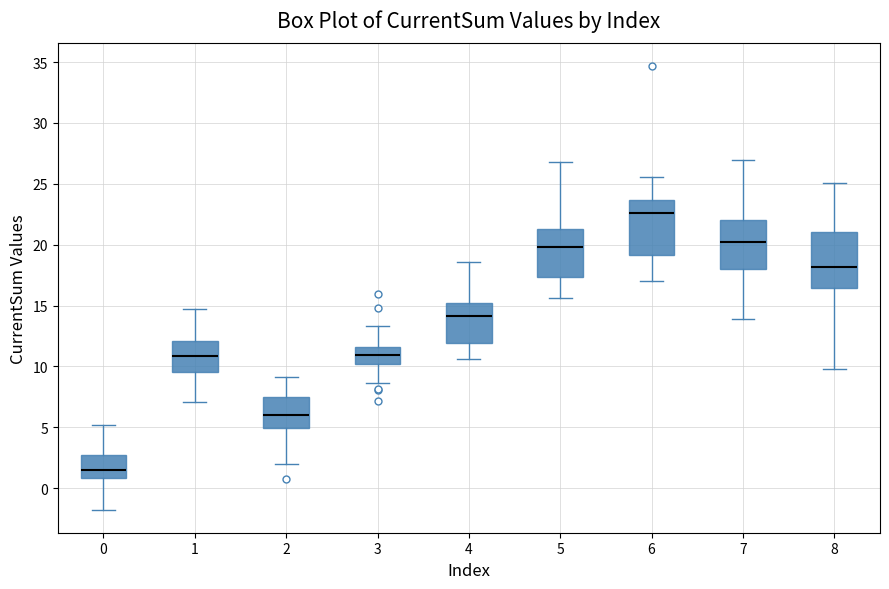

Which box's median line is the lowest?

0